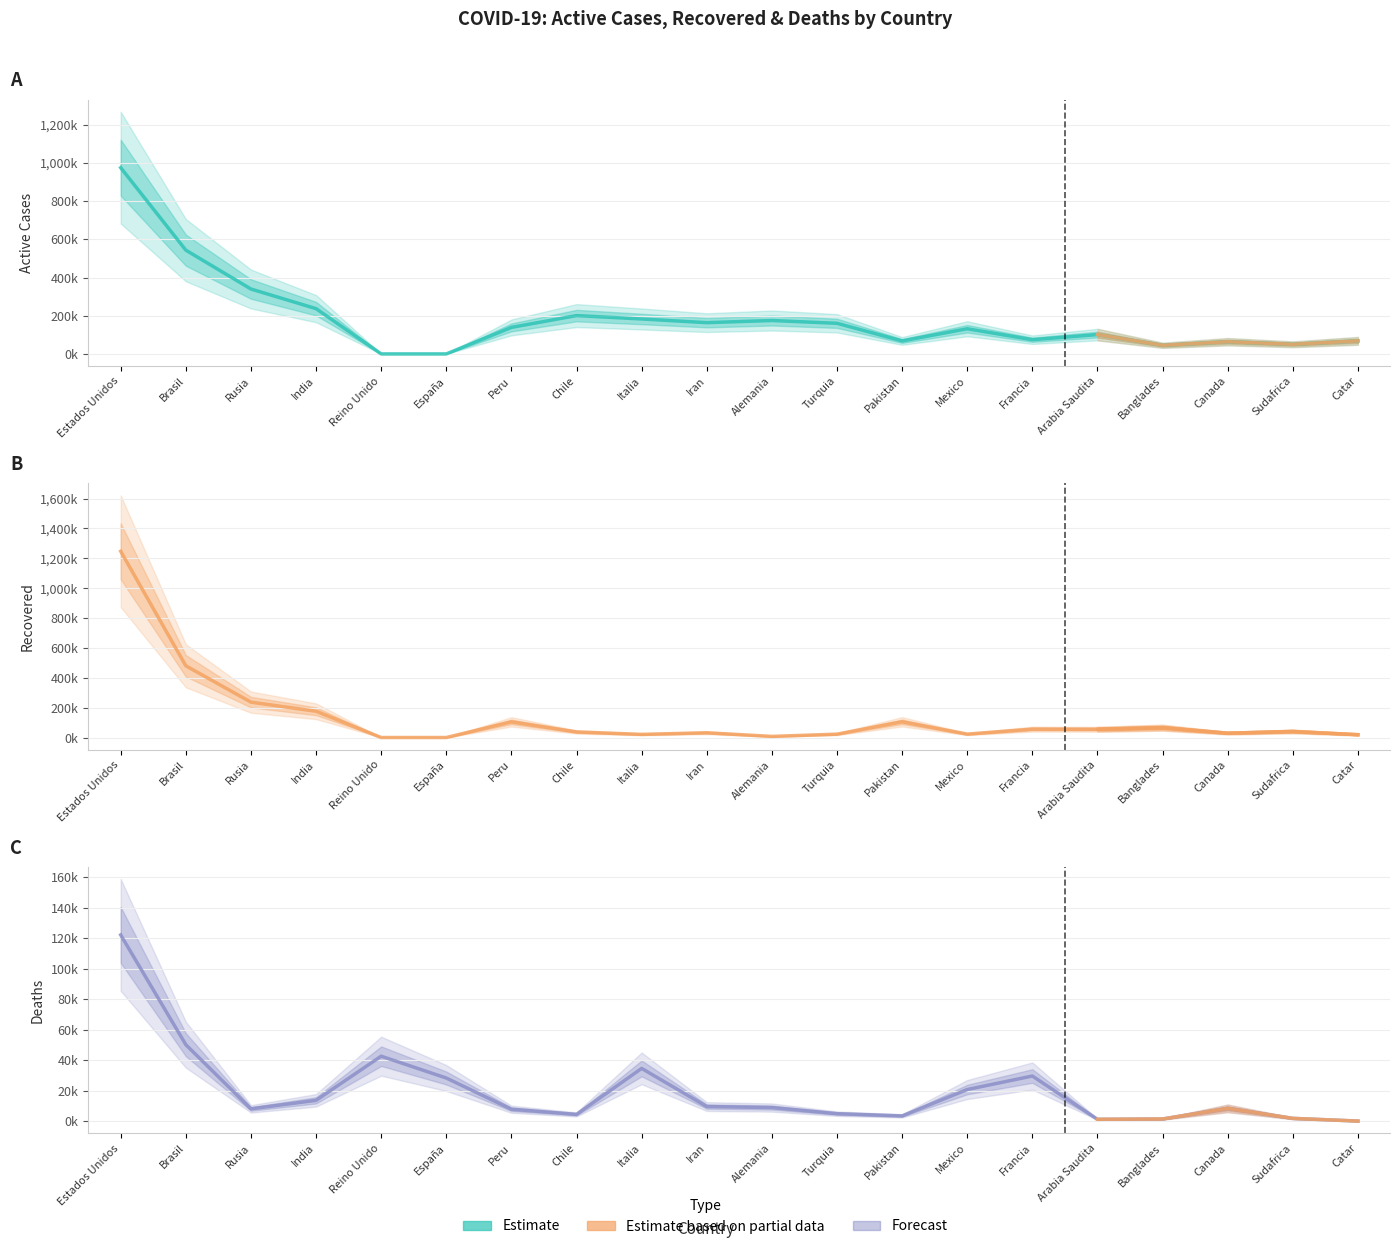

In Muertes, how many points are lower than both neighbors (excluding endpoints)?

4